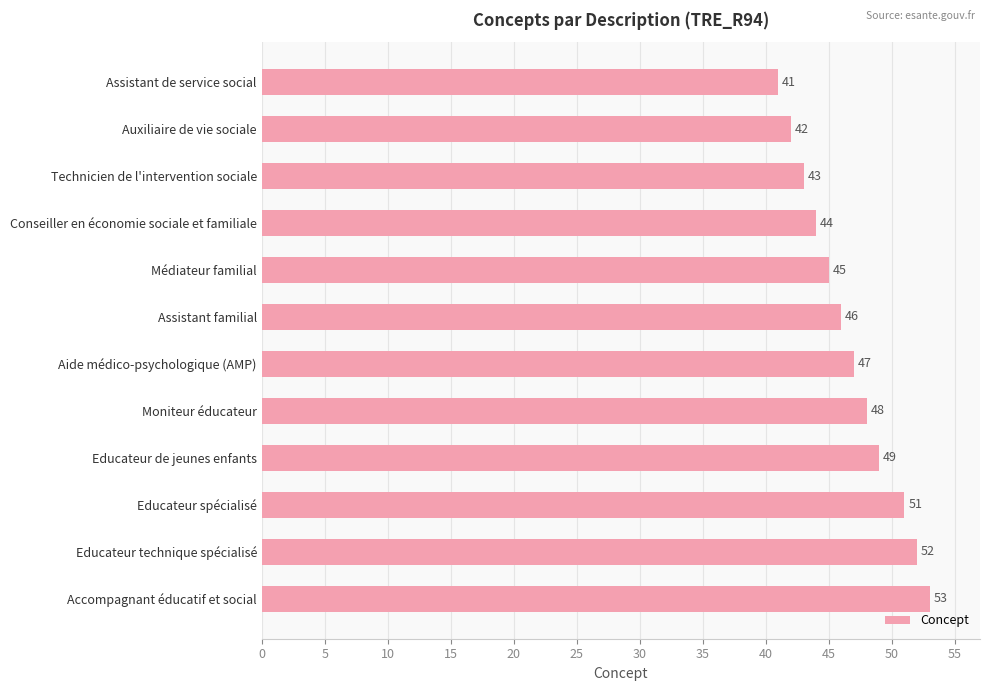

True or false: the data shows 72 at Technicien de l'intervention sociale.

False